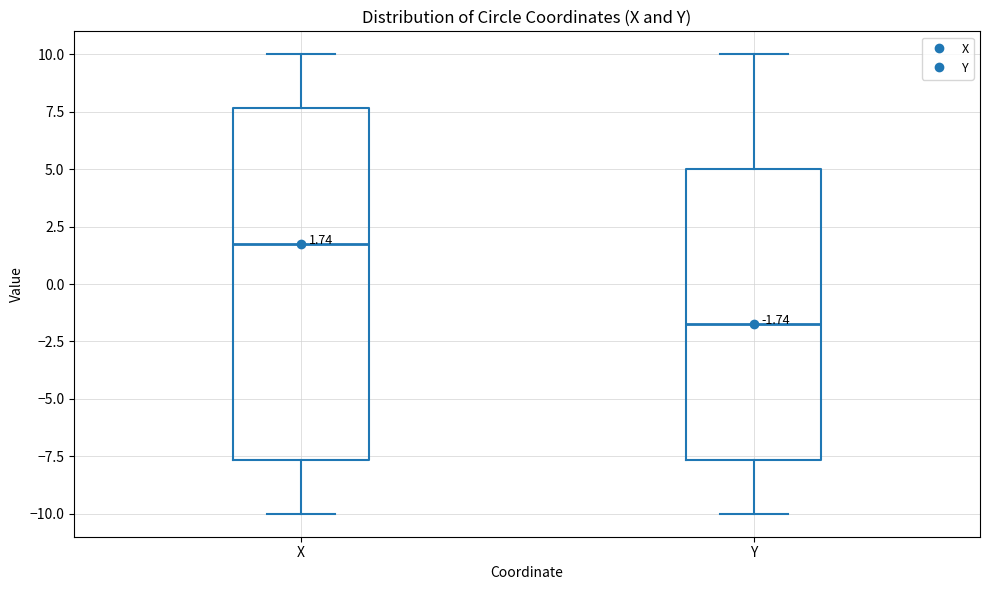

Comparing the boxes themselves (not the whiskers), which one is the tallest?

X